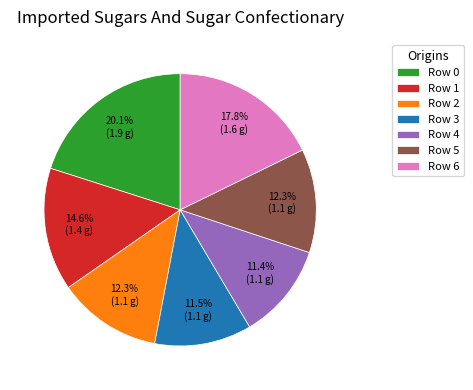

Between Row 6 and Row 1, which is larger?

Row 6